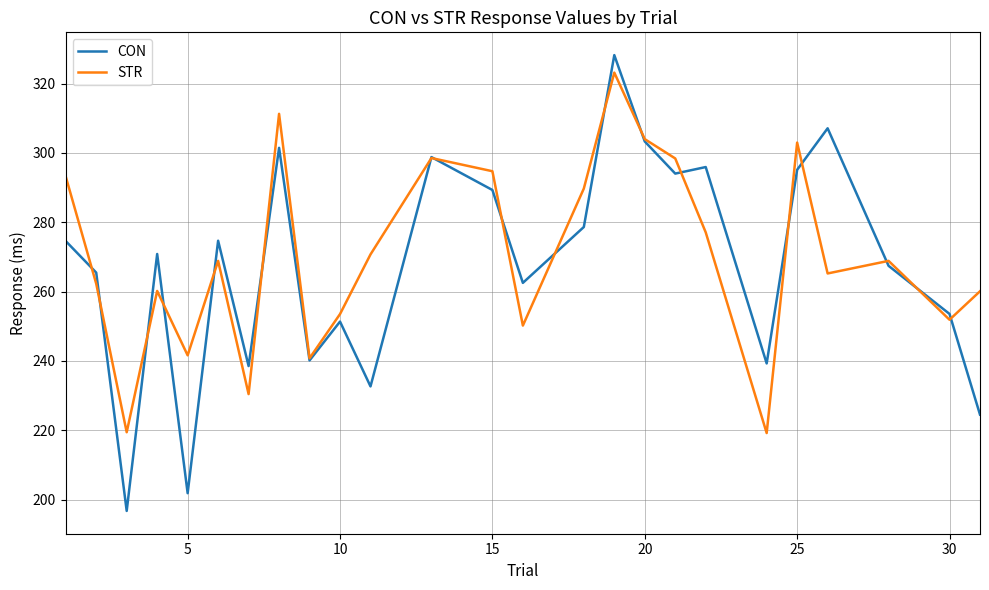

Which series has the widest spread of values?

CON